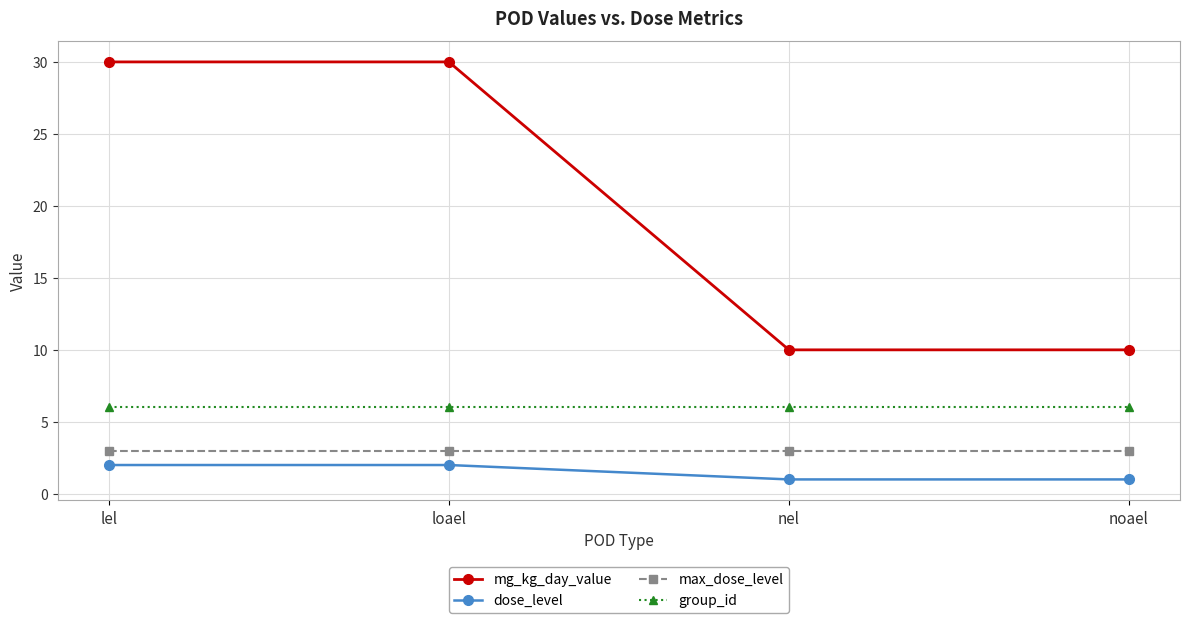

Read the mg_kg_day_value value at lel, to the nearest 10.

30